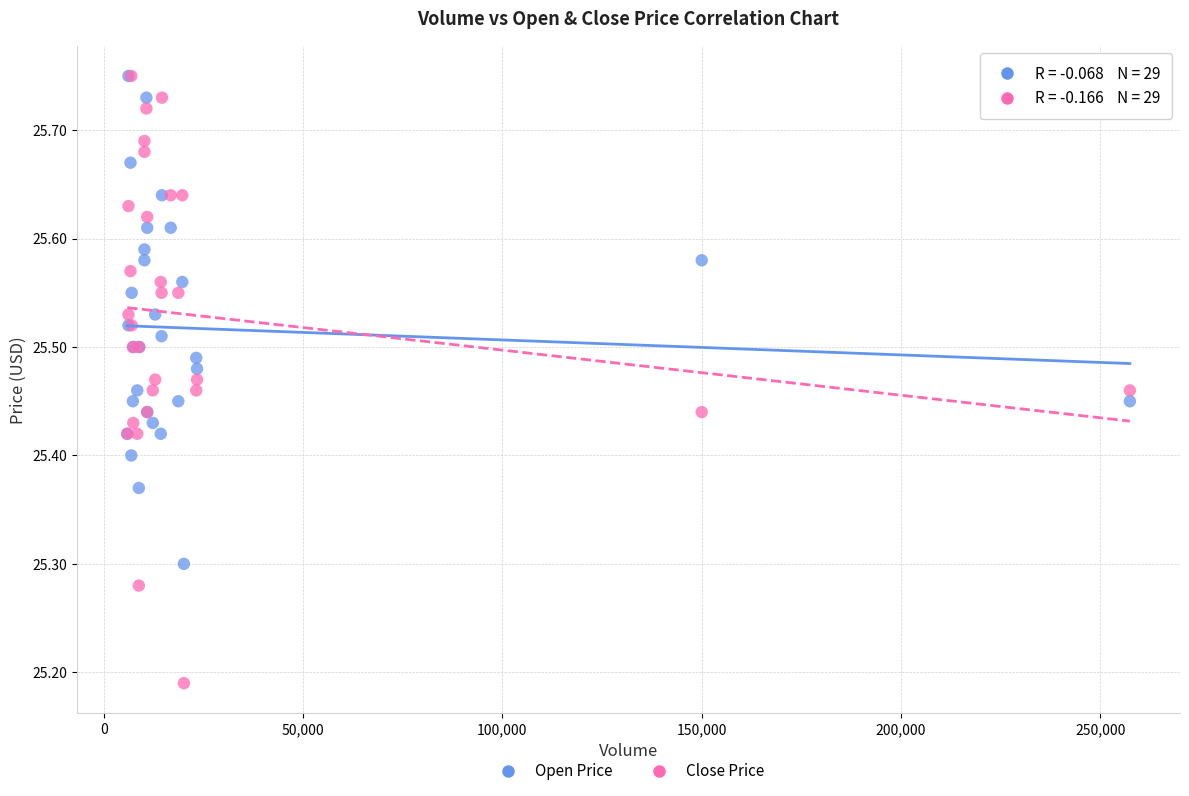

What are all the series names shown in the legend?

Open Price, Close Price